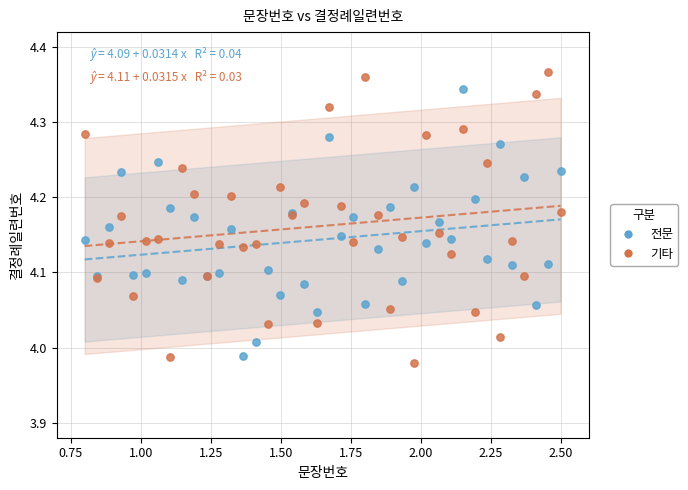

Which series has the largest Y range (max minus min)?

기타